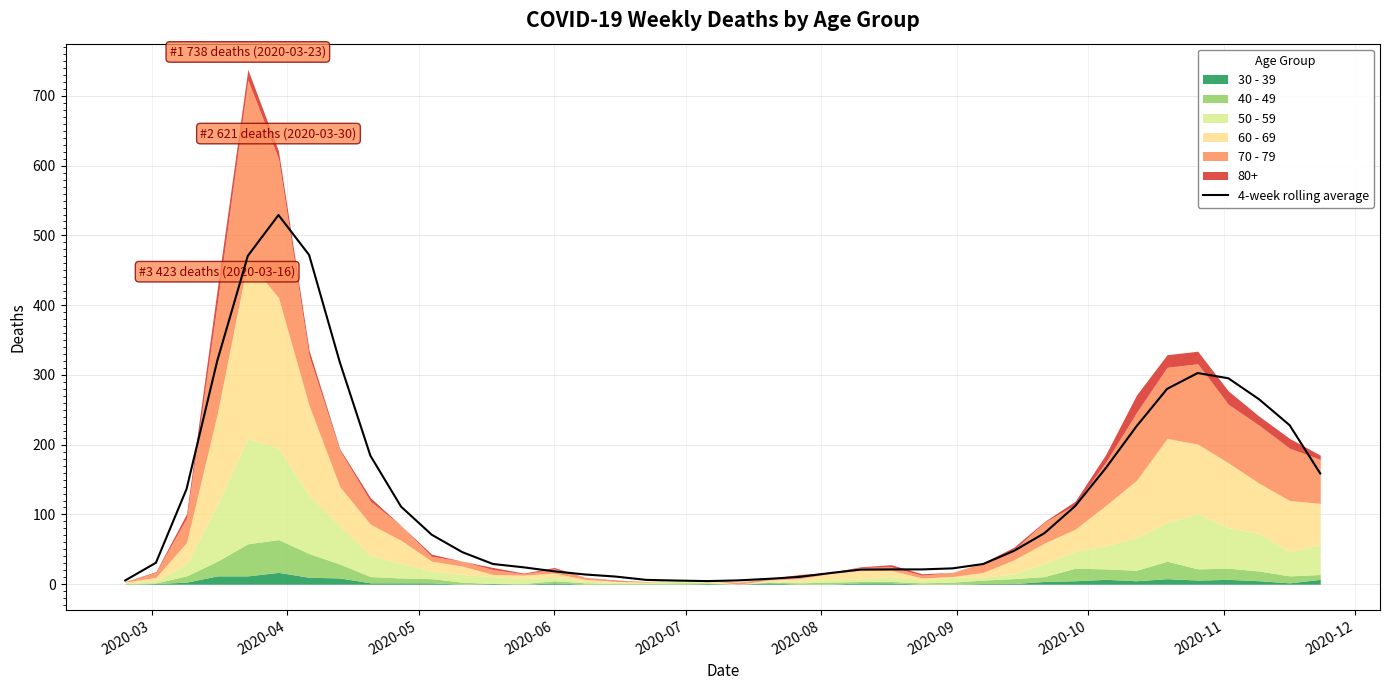

What is the minimum value shown in the chart?

4.5